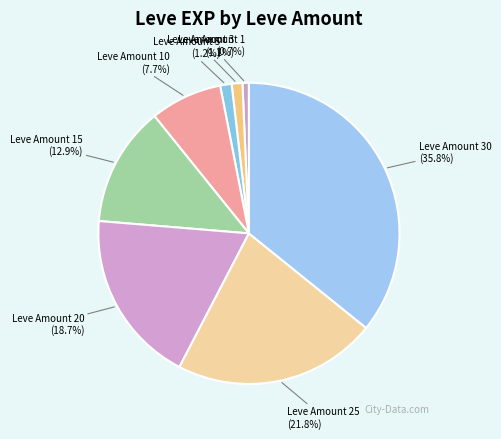

Count the number of slices in the pie.

8